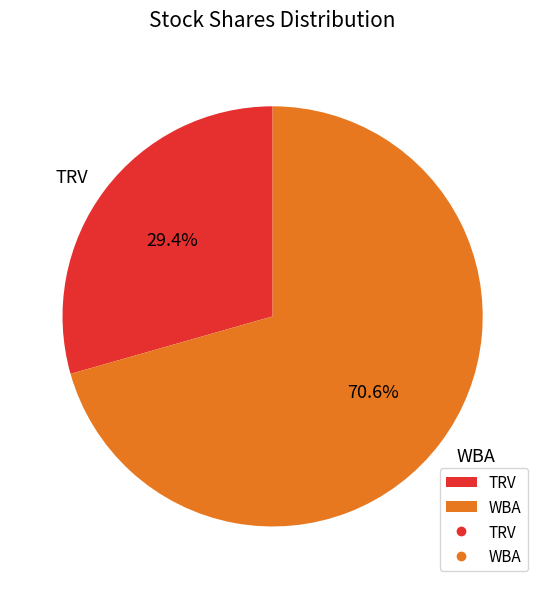

How many segments does this pie chart have?

2